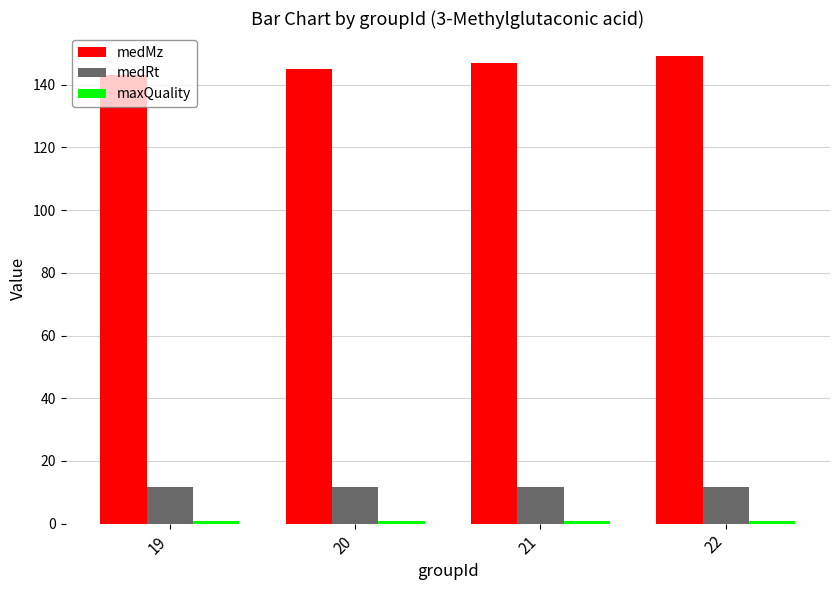

Is the value of medMz at 21 greater than the value of medRt at 21?

Yes